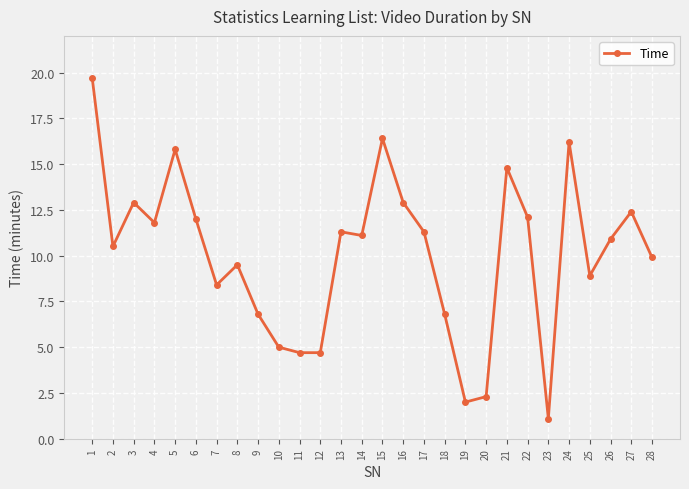

What is the greatest value displayed?

19.7